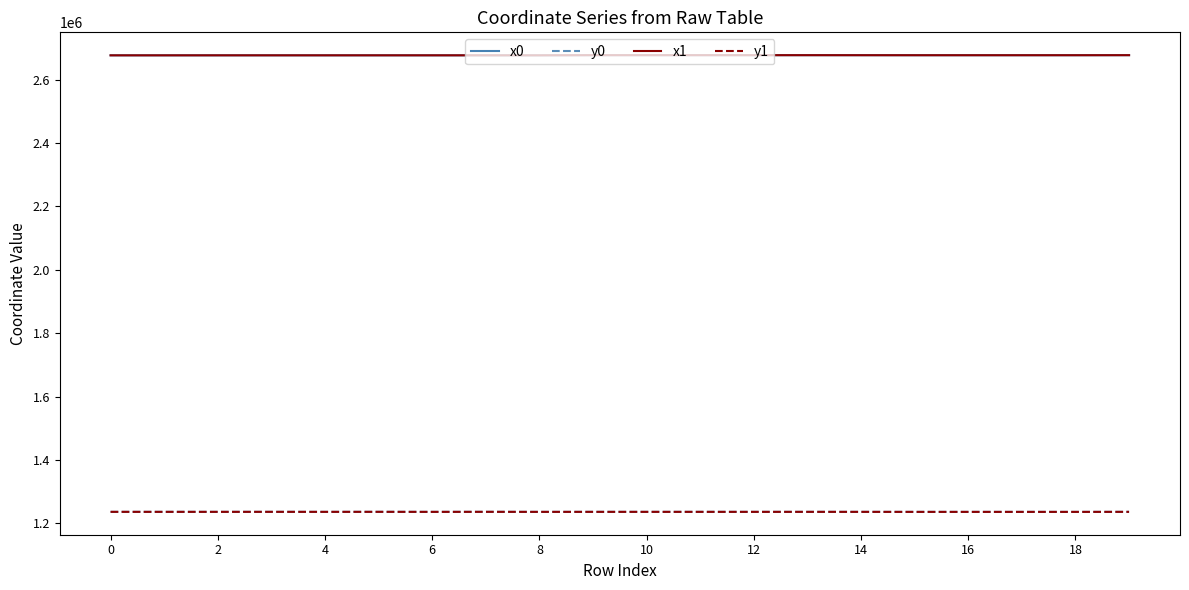

How many lines are shown in the chart?

4